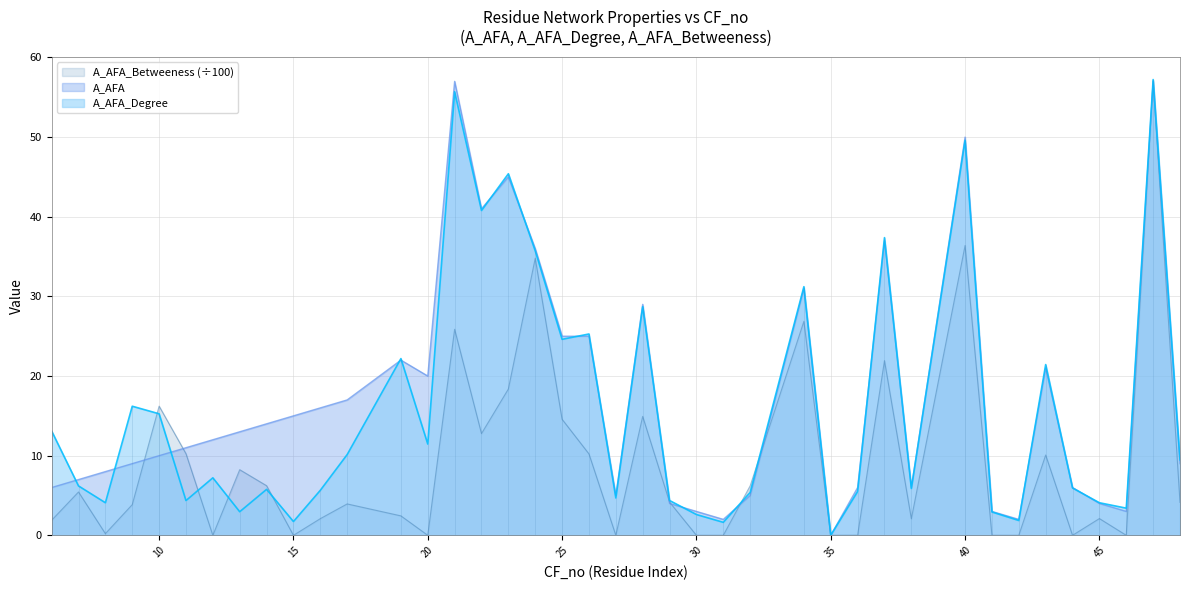

How many values in the A_AFA series are below 12?

20